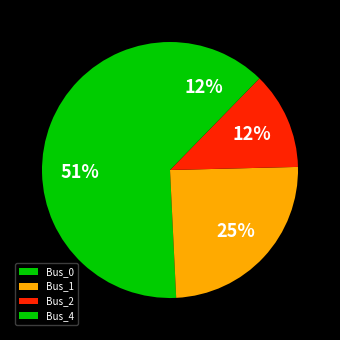

Does Bus_0 account for over 50% of the chart?

Yes